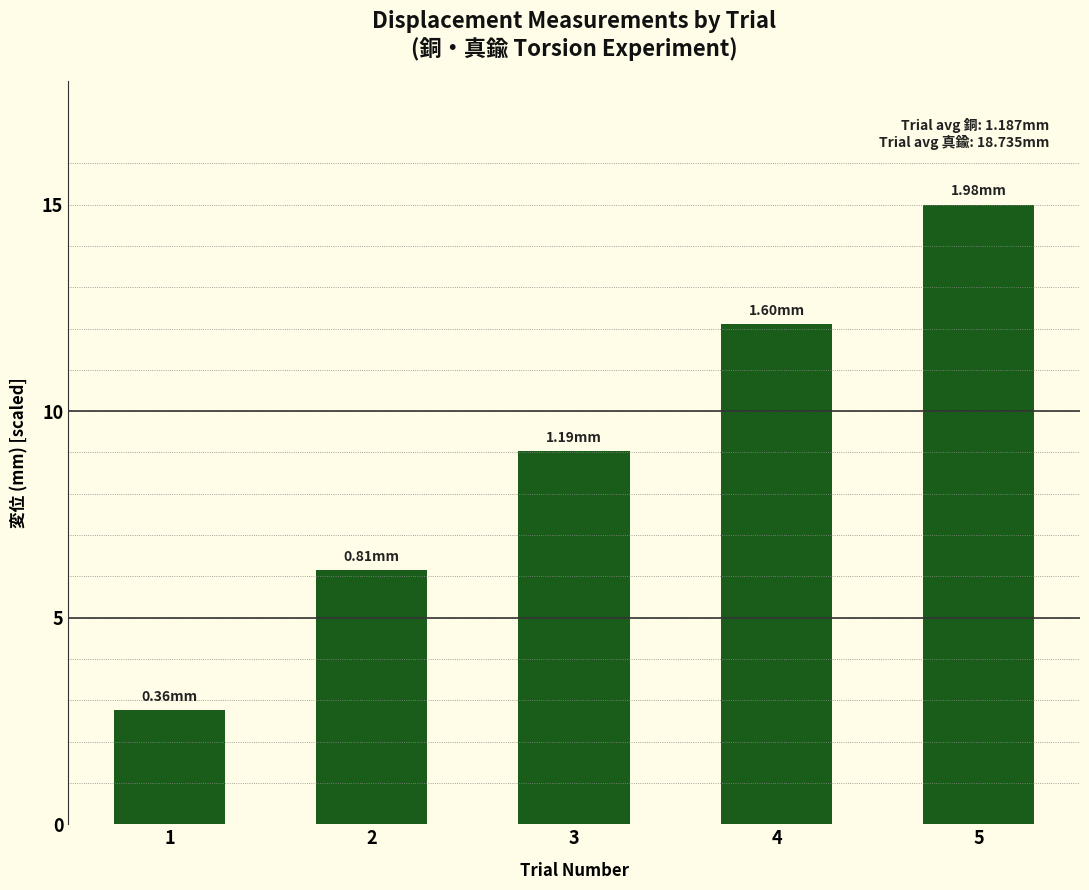

True or false: the data shows 4.2 at 2.

False